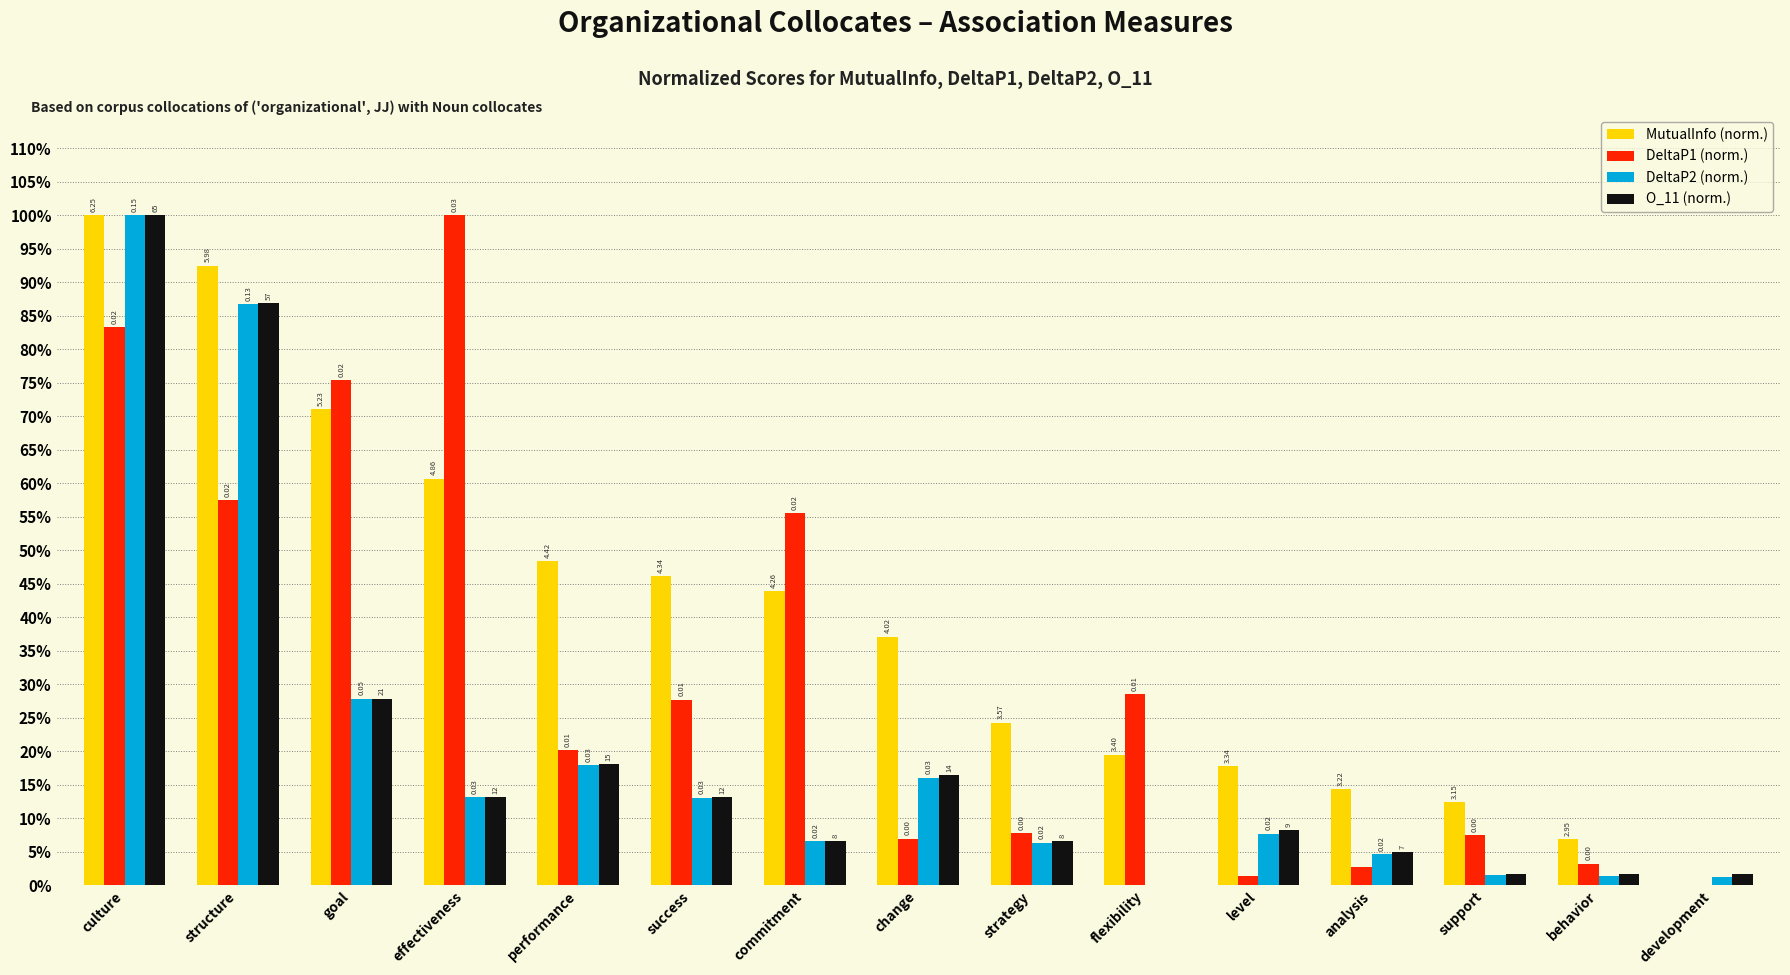

Where is DeltaP2 (norm.) nearest to the value 0?

flexibility